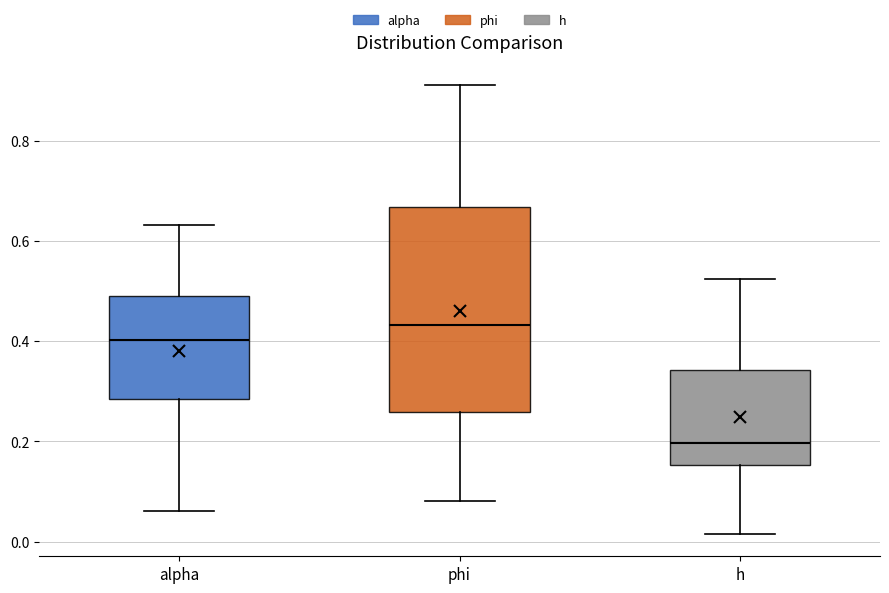

Where is the upper edge of the box for h on the y-axis? The values are not printed on the chart, so give them approximately, as read against the axis.

0.34